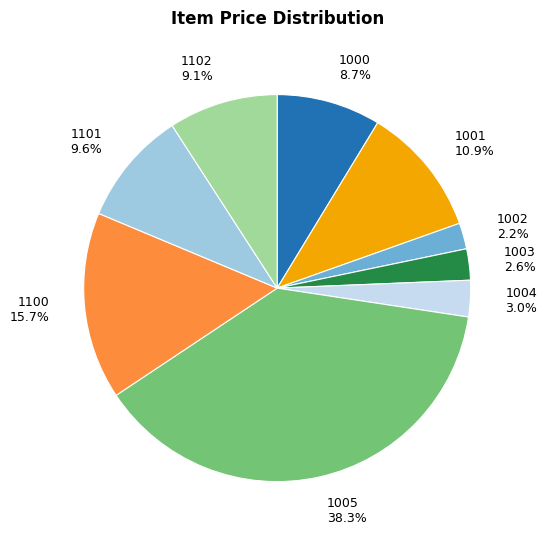

Approximately how many times larger is the value at 1102 compared to 1005?

0.2